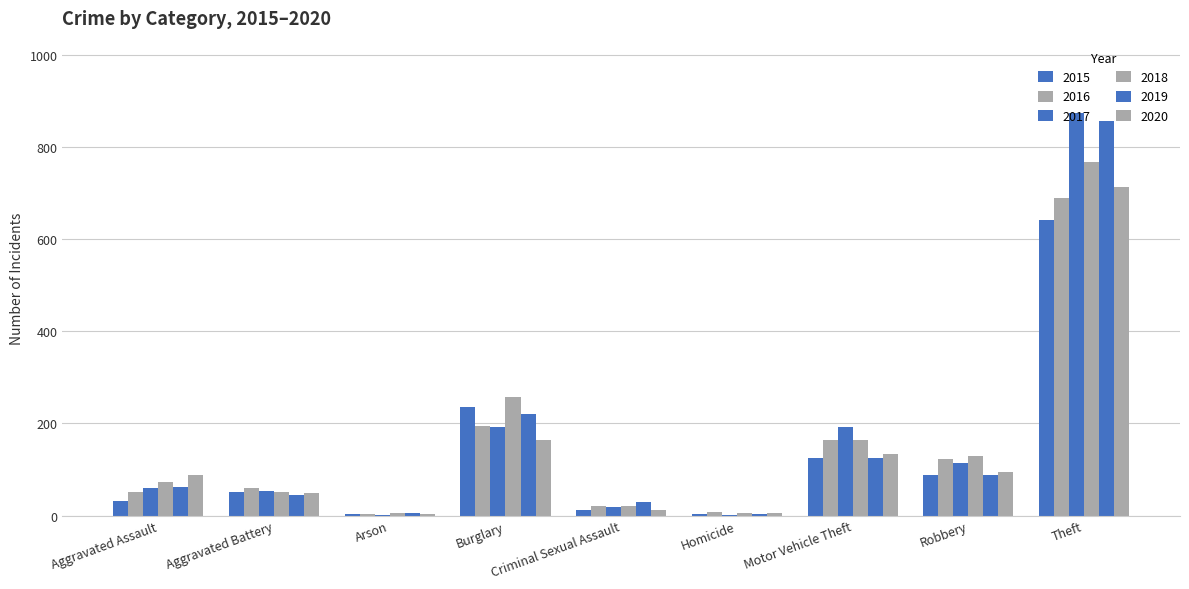

Does the chart contain stacked bars?

No